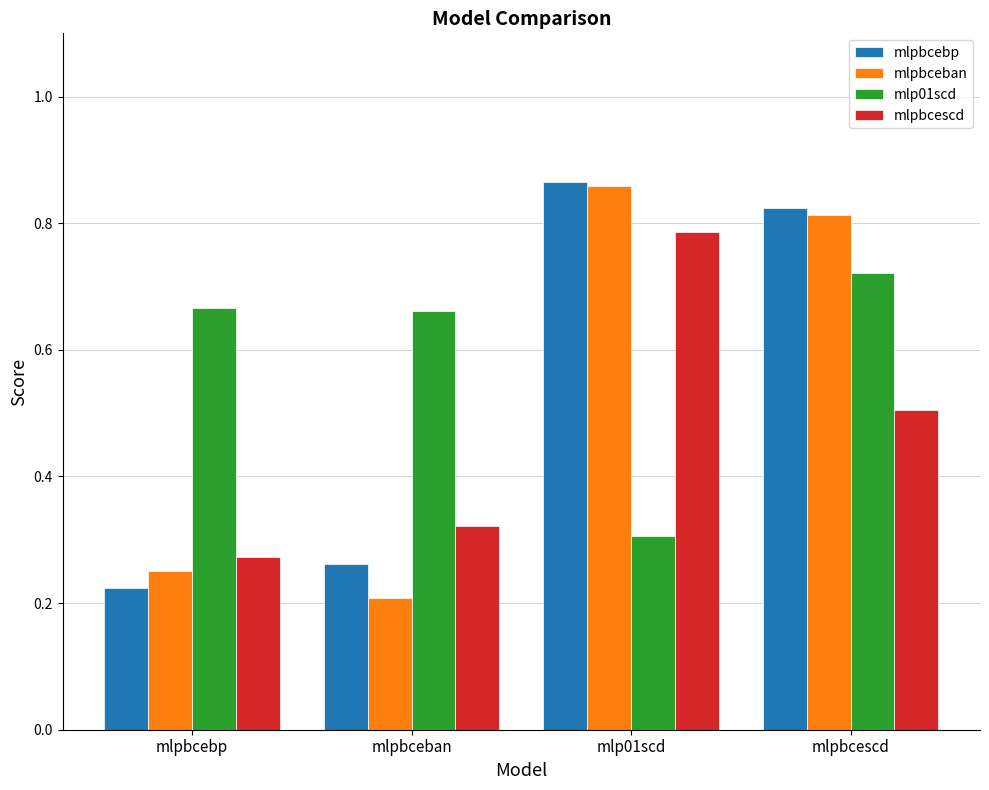

The mlpbceban series shows 0.1 at mlpbcebp. True or false?

False